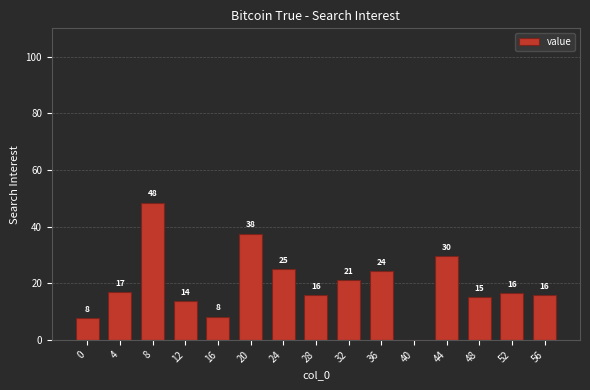

What is the sum of the values at 28 and 0?

23.6